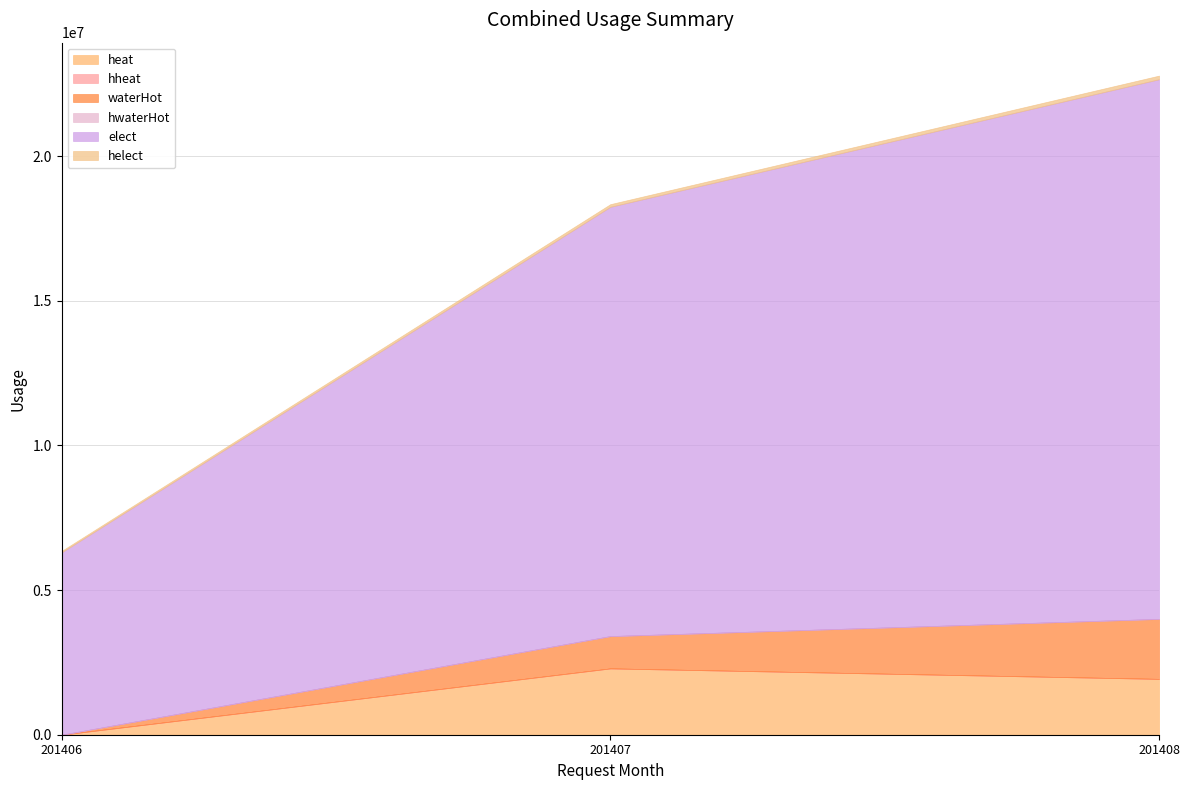

Which series has the widest spread of values?

elect